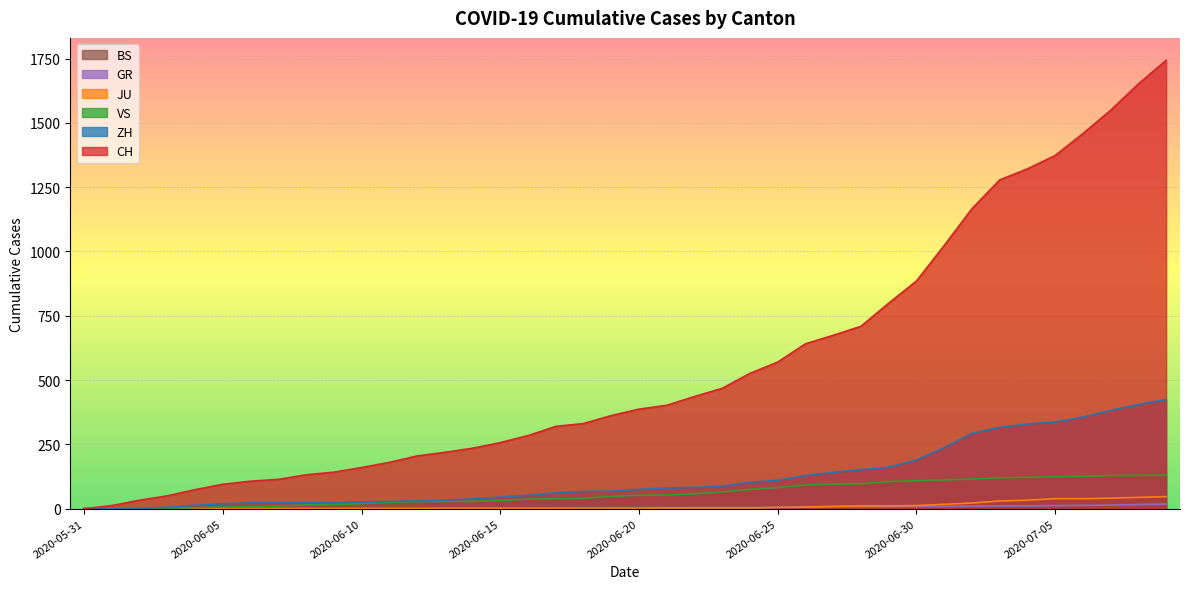

At how many categories does at least one series exceed 1519?

3